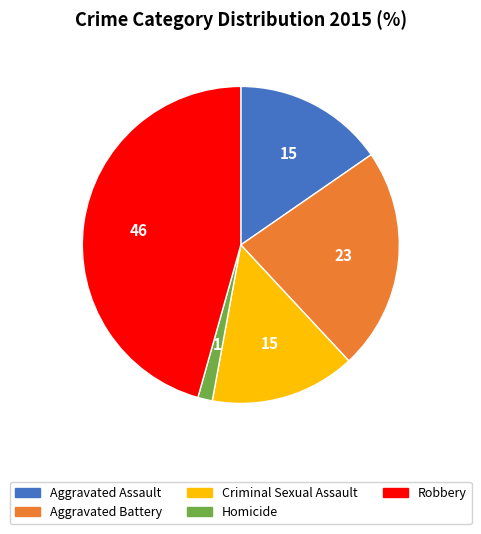

Do Aggravated Battery and Robbery together represent more than half of the pie?

Yes